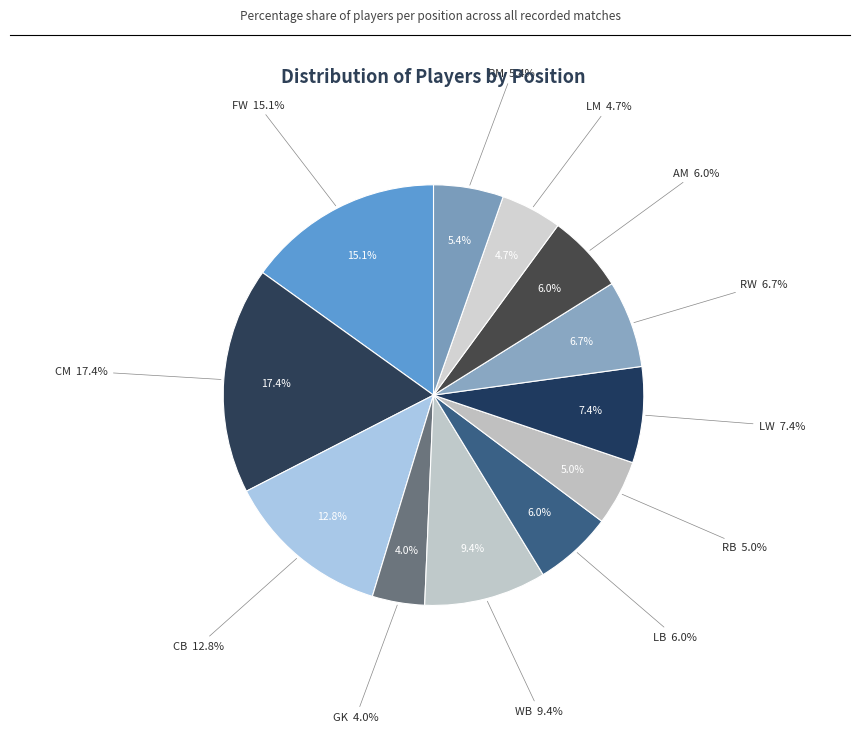

Is it true that CB is 13% of the pie?

True